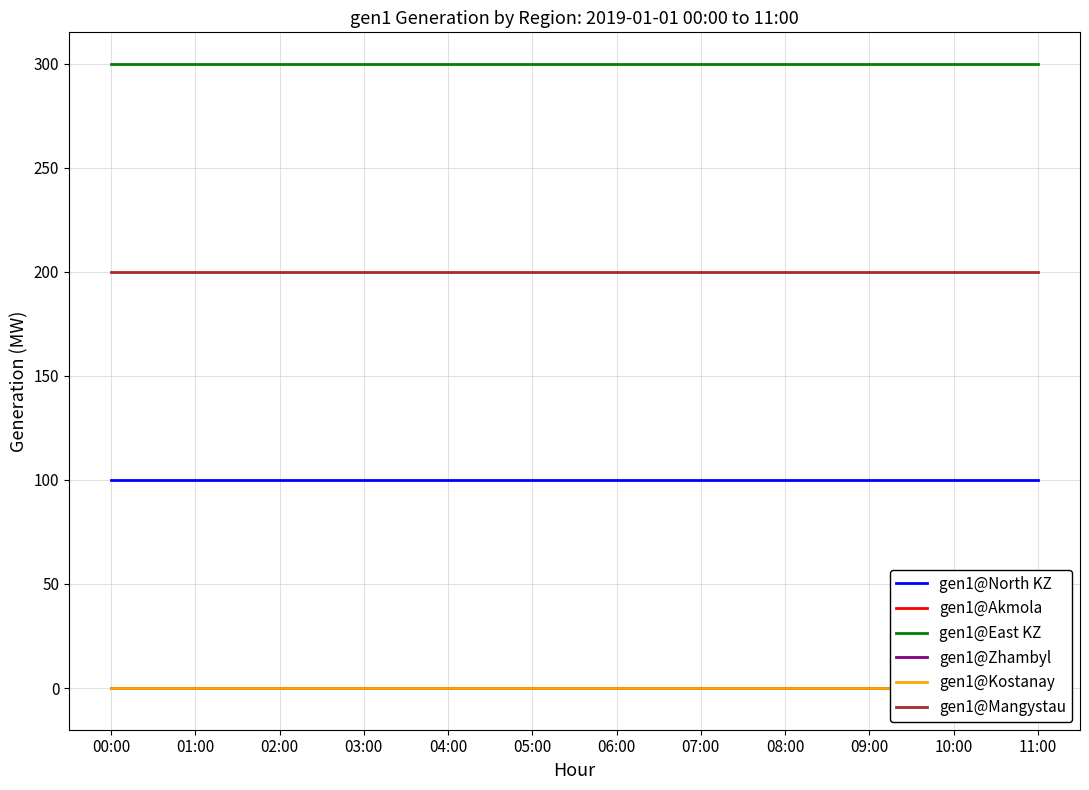

Which category has the highest value in the gen1@East KZ series?

00:00